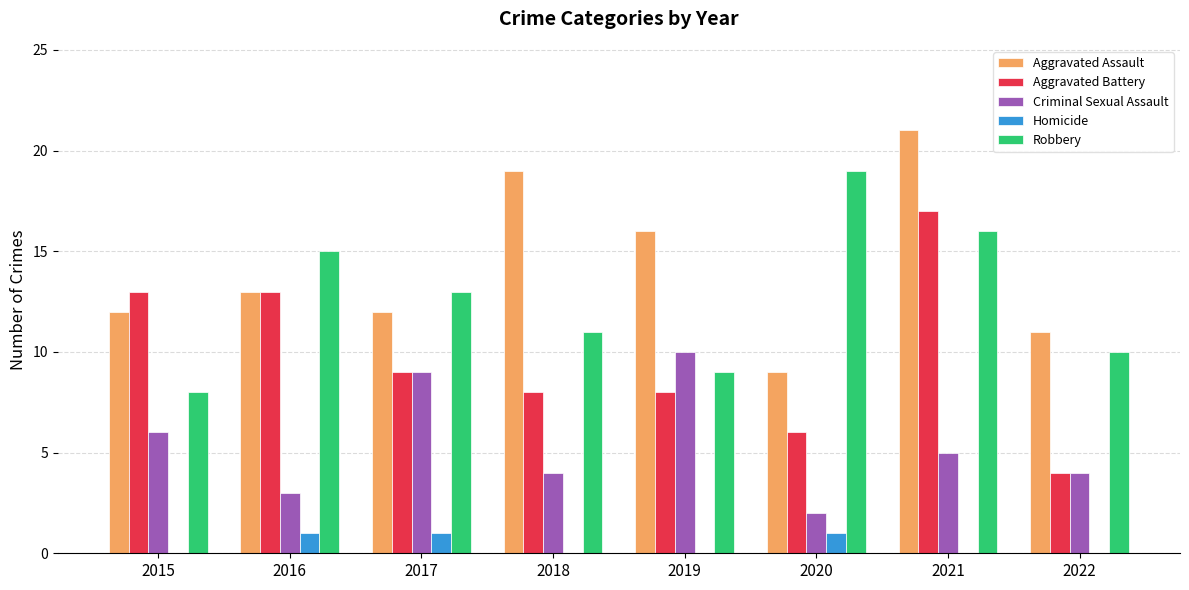

What is the highest value of the Aggravated Assault series?

21